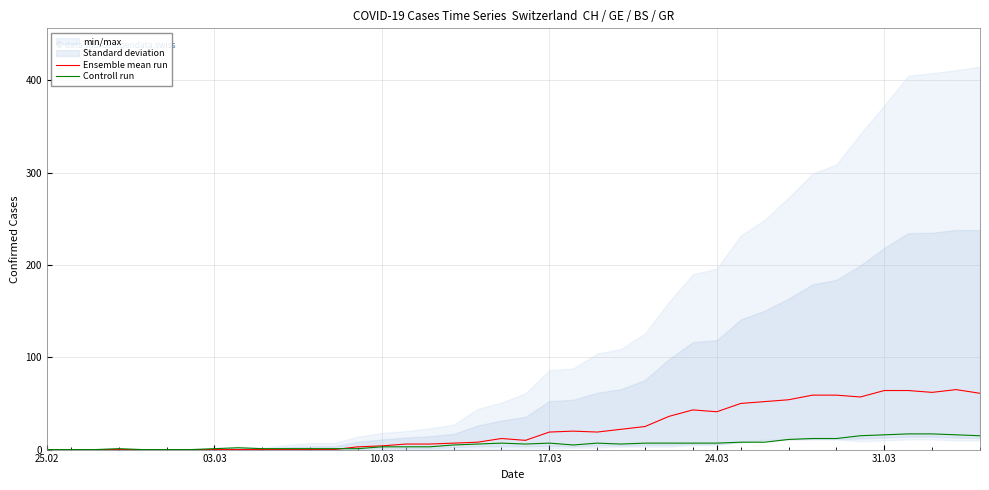

What is the value of the Controll run point at the 4th from the left?

1